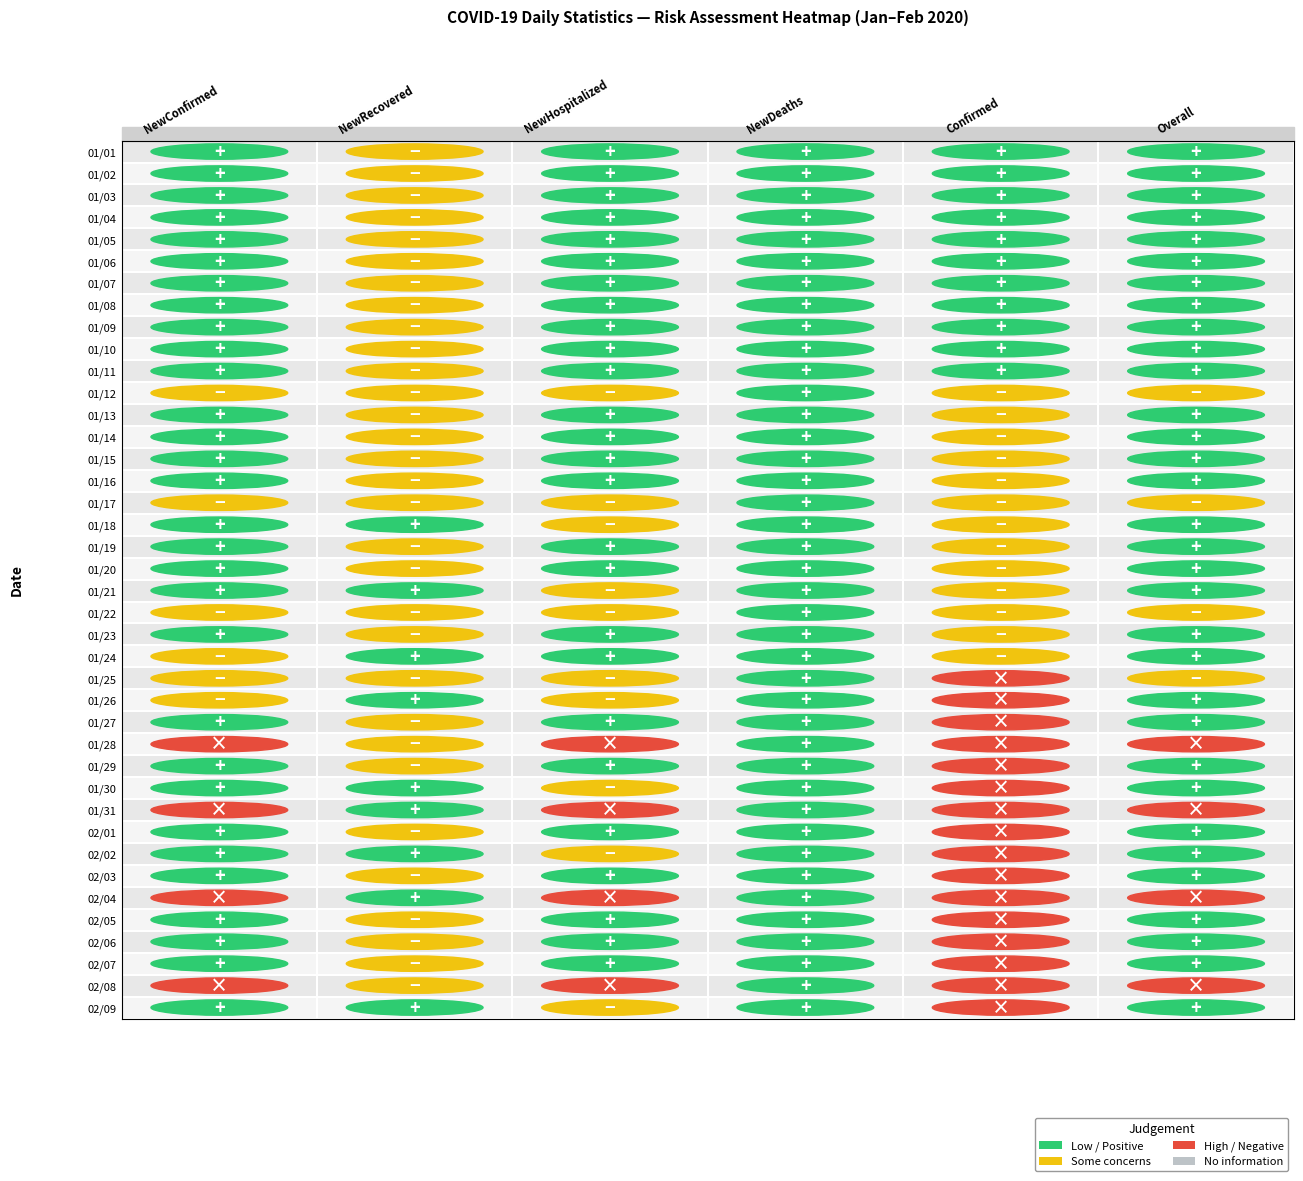

Is it true that NewConfirmed equals 3 at 17?

False